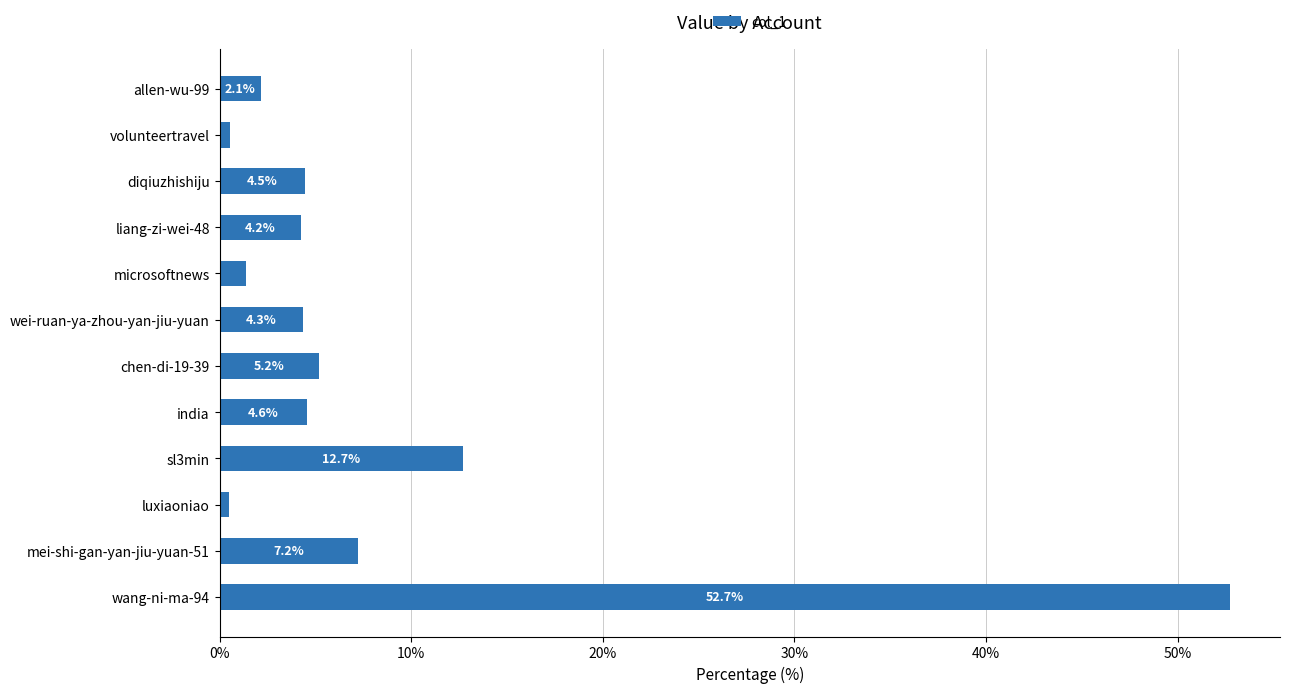

What is the greatest value displayed?

52.7